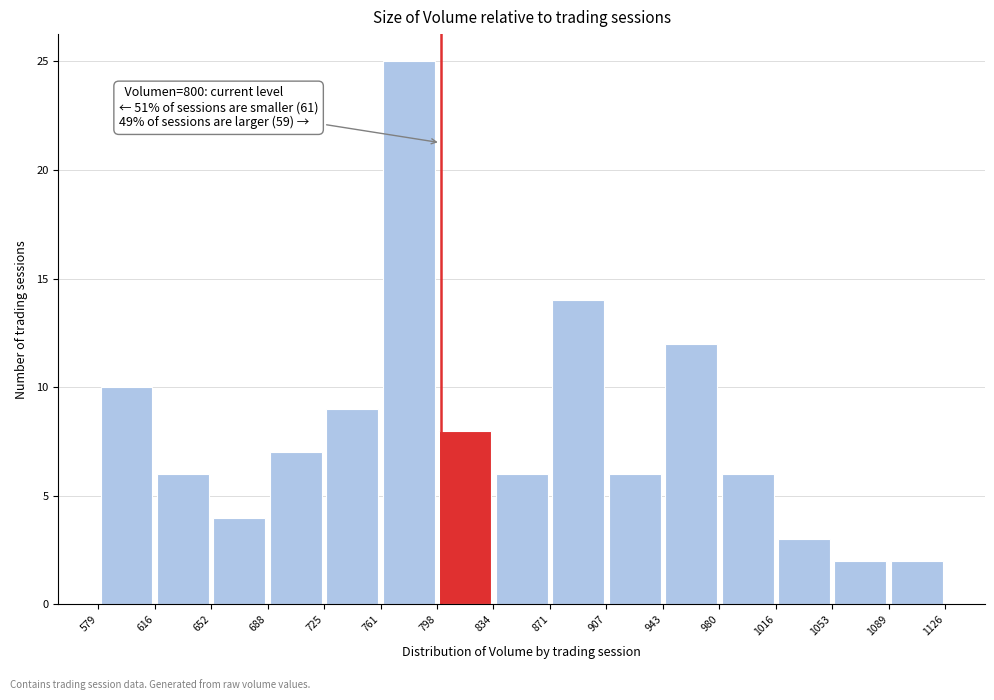

Which range on the x-axis has the tallest bar?

761 to 798